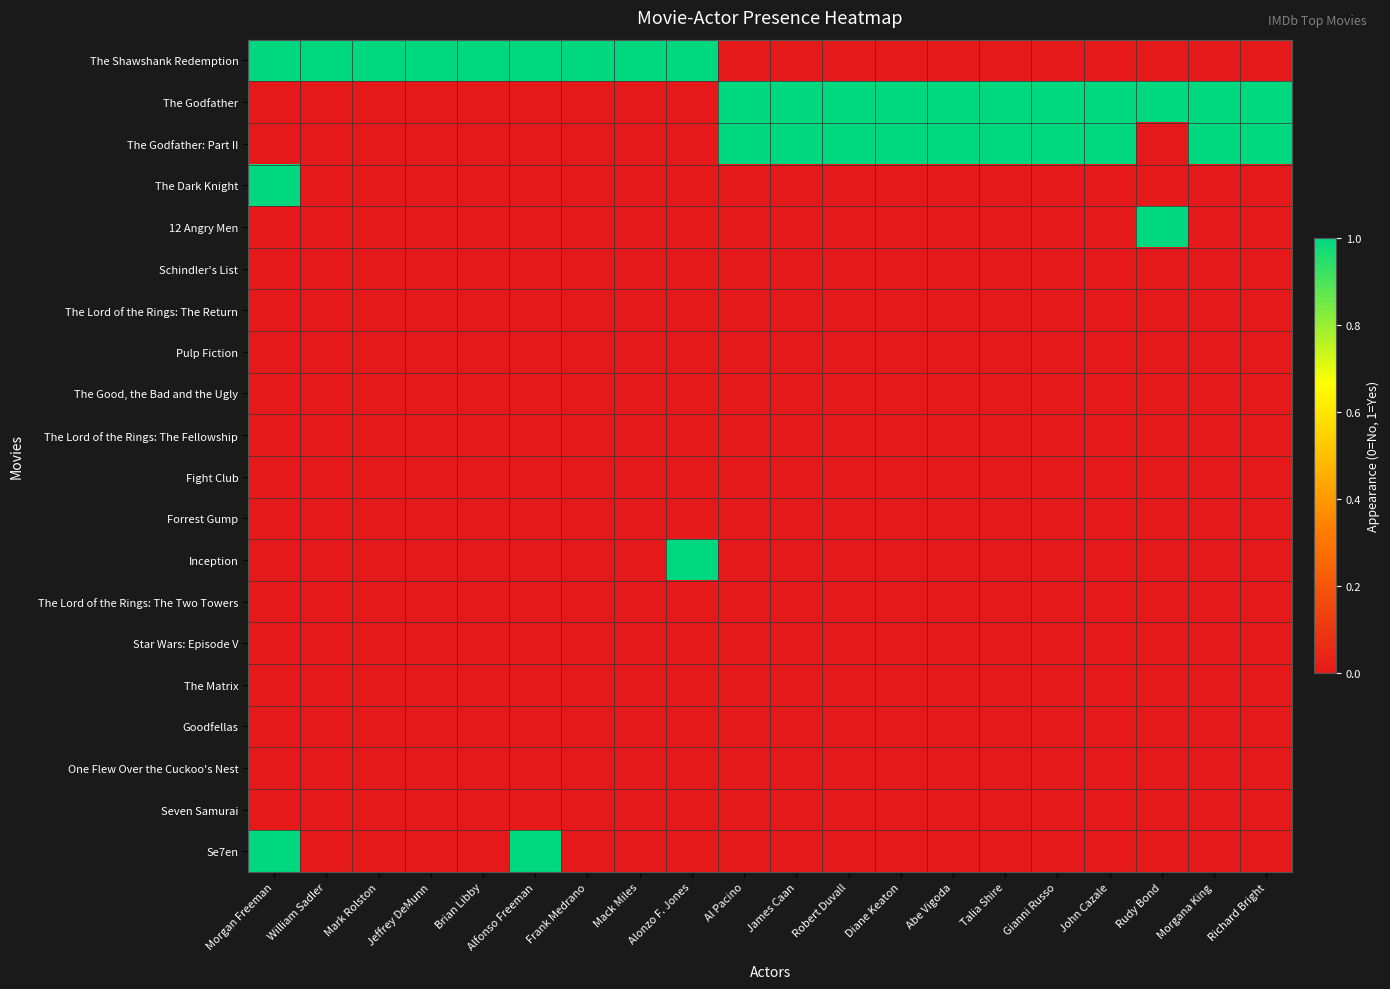

What is the total value across all series at Gianni Russo?

2